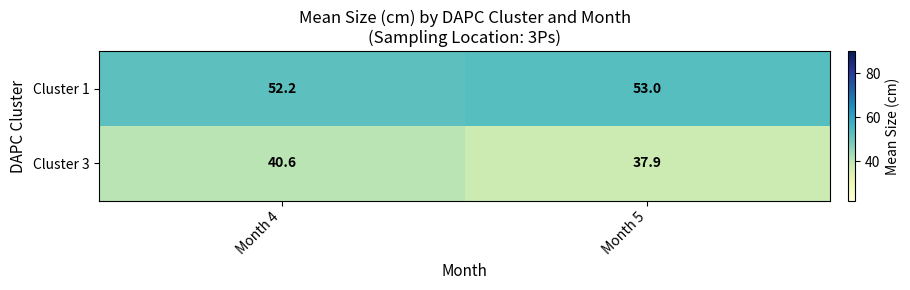

What is the lowest value of the Cluster 3 series?

37.9